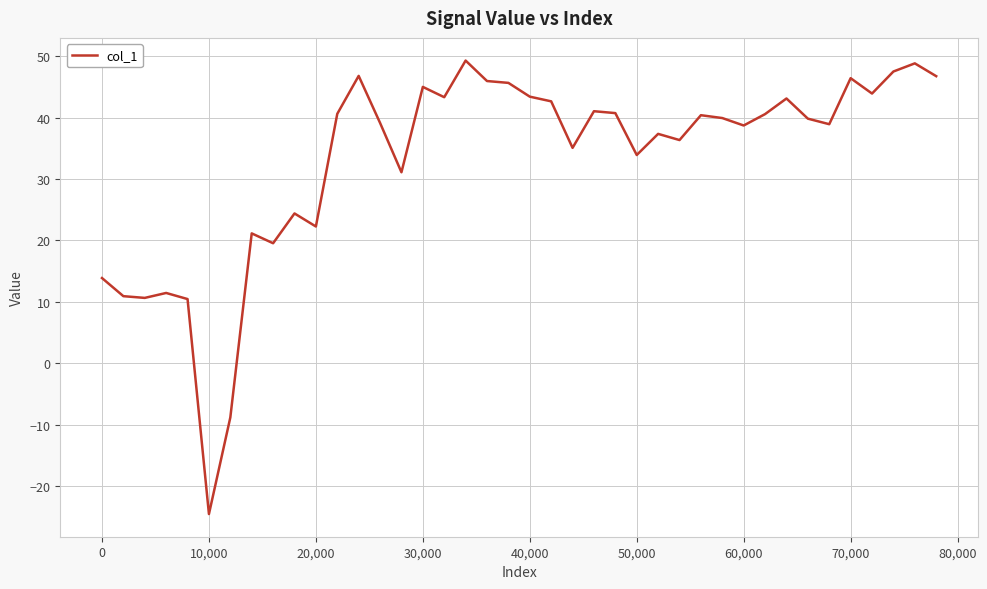

What is the difference between the maximum and minimum values?

73.9